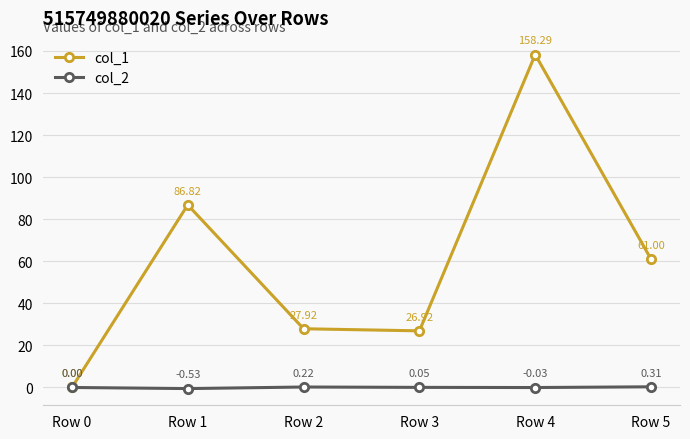

Between Row 2 and Row 5, which series saw the biggest shift?

col_1